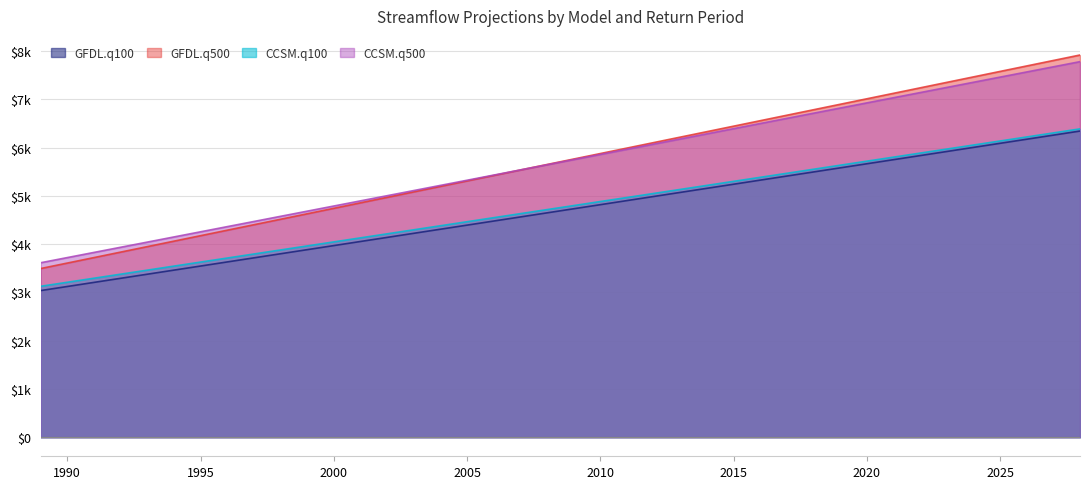

Reading left to right, what are all the values shown in this chart?

GFDL.q100: 3036.5	3121.2	3206.0	3290.7	3375.5	3460.2	3545.0	3629.7	3714.4	3799.2	3883.9	3968.7	4053.4	4138.1	4222.9	4307.6	4392.4	4477.1	4561.9	4646.6	4731.3	4816.1	4900.8	4985.6	5070.3	5155.1	5239.8	5324.5	5409.3	5494.0	5578.8	5663.5	5748.2	5833.0	5917.7	6002.5	6087.2	6172.0	6256.7	6341.4
GFDL.q500: 3493.1	3606.5	3719.9	3833.3	3946.8	4060.2	4173.6	4287.0	4400.5	4513.9	4627.3	4740.7	4854.2	4967.6	5081.0	5194.4	5307.9	5421.3	5534.7	5648.1	5761.6	5875.0	5988.4	6101.8	6215.3	6328.7	6442.1	6555.6	6669.0	6782.4	6895.8	7009.2	7122.7	7236.1	7349.5	7462.9	7576.4	7689.8	7803.2	7916.6
CCSM.q100: 3125.3	3208.9	3292.5	3376.1	3459.8	3543.4	3627.0	3710.6	3794.2	3877.8	3961.4	4045.1	4128.7	4212.3	4295.9	4379.5	4463.1	4546.8	4630.4	4714.0	4797.6	4881.2	4964.8	5048.4	5132.1	5215.7	5299.3	5382.9	5466.5	5550.1	5633.7	5717.4	5801.0	5884.6	5968.2	6051.8	6135.4	6219.0	6302.7	6386.3
CCSM.q500: 3613.2	3720.0	3826.8	3933.7	4040.5	4147.3	4254.1	4360.9	4467.8	4574.6	4681.4	4788.2	4895.0	5001.8	5108.6	5215.4	5322.3	5429.1	5535.9	5642.7	5749.5	5856.4	5963.2	6070.0	6176.8	6283.6	6390.4	6497.2	6604.1	6710.9	6817.7	6924.5	7031.3	7138.1	7244.9	7351.8	7458.6	7565.4	7672.2	7779.0